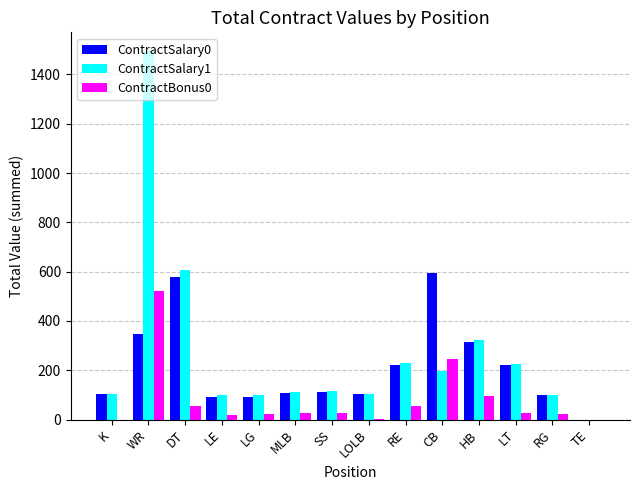

How many groups of bars are there?

14